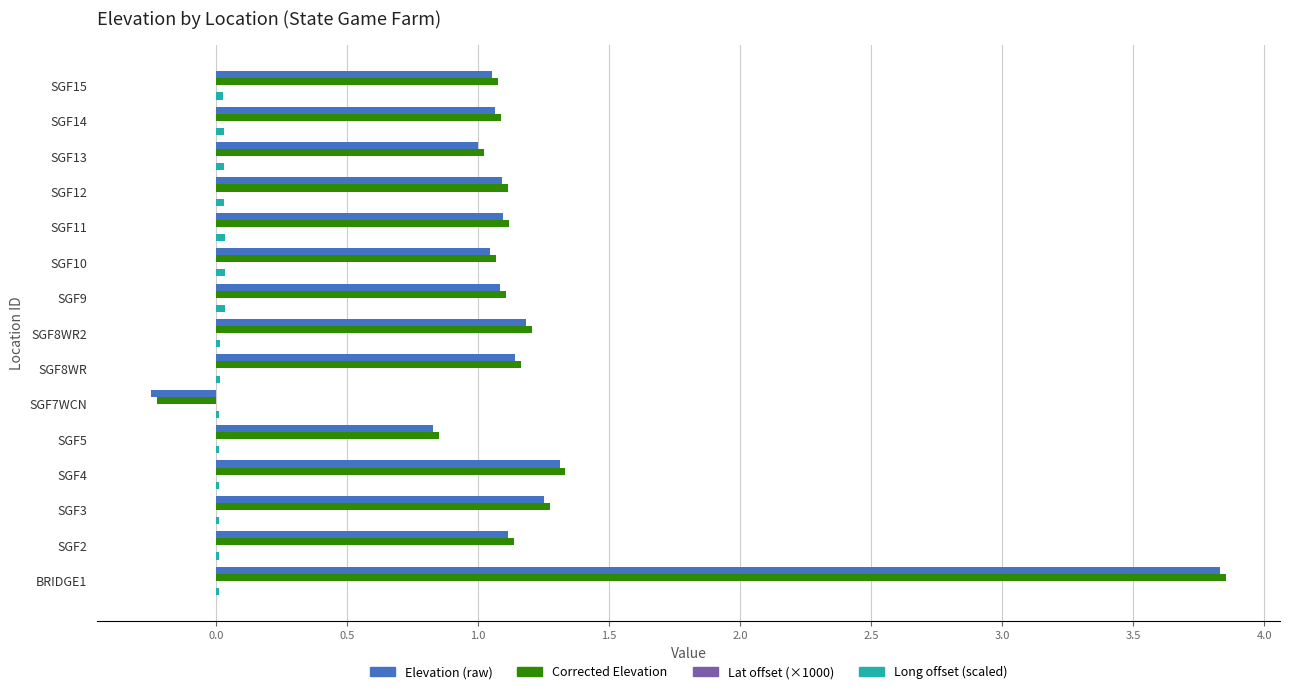

What is the sum of all Elevation (raw) values?

17.9